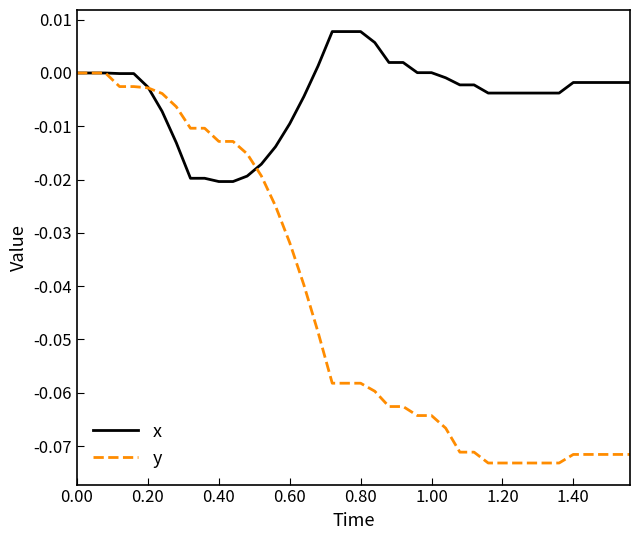

Which series has the widest spread of values?

y